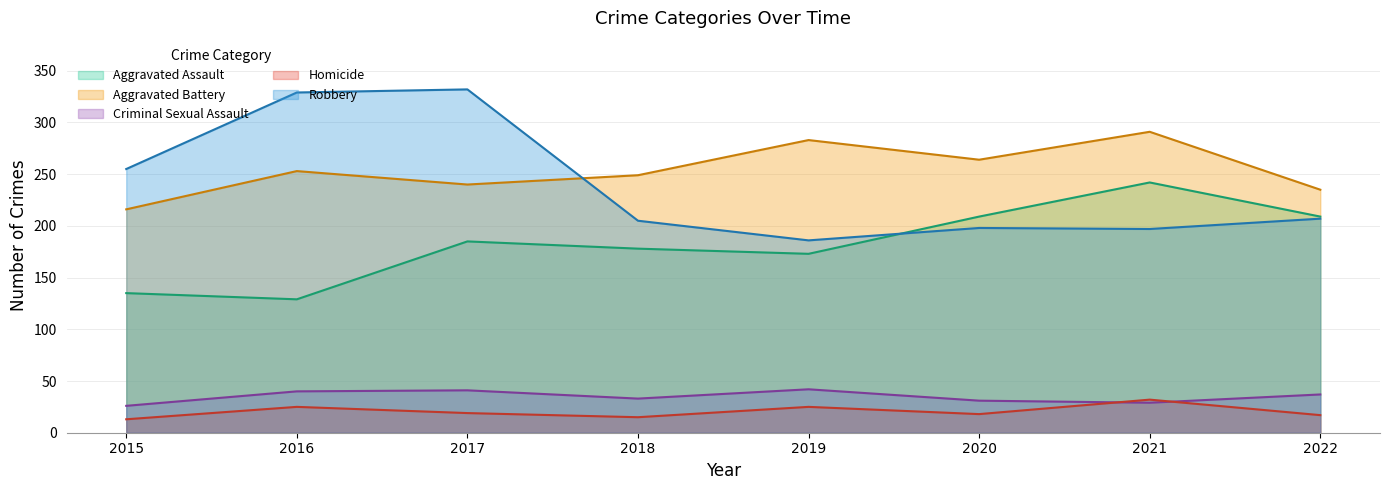

True or false: Criminal Sexual Assault has a value of 58 at 2018.

False